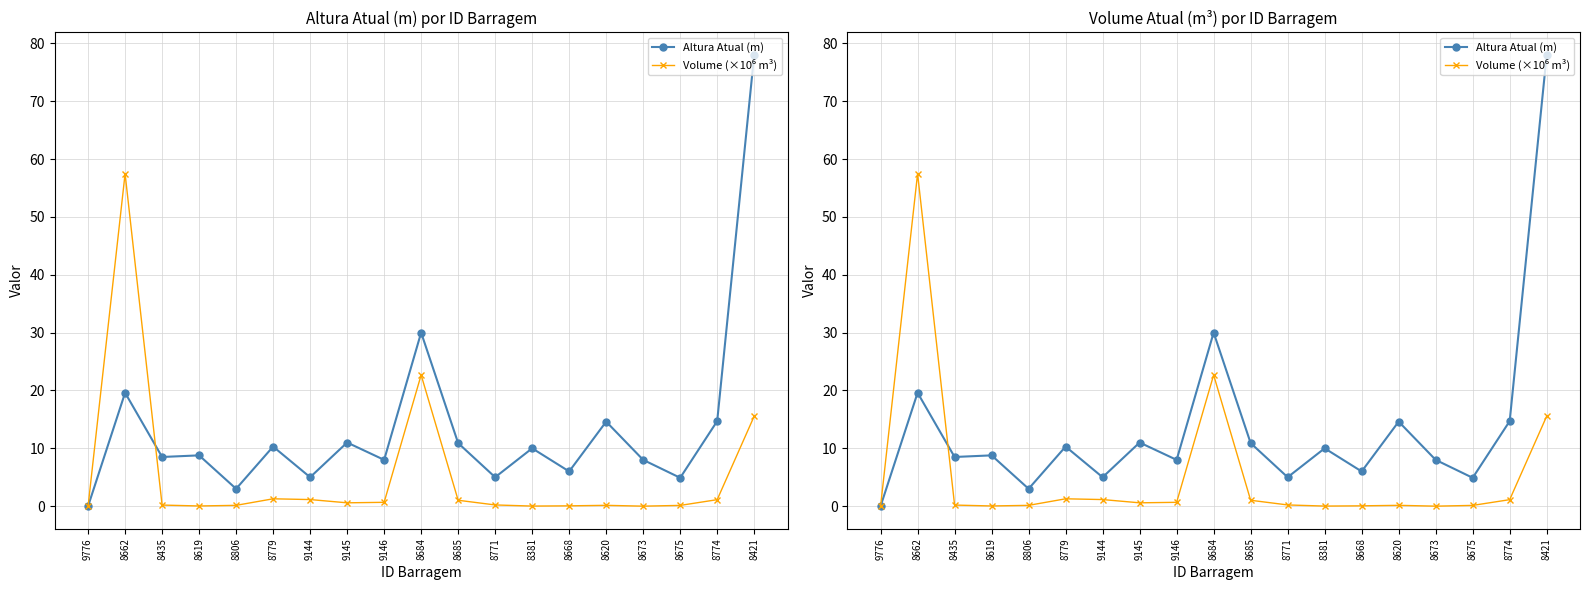

Between 8771 and 8662, which is larger?

8662